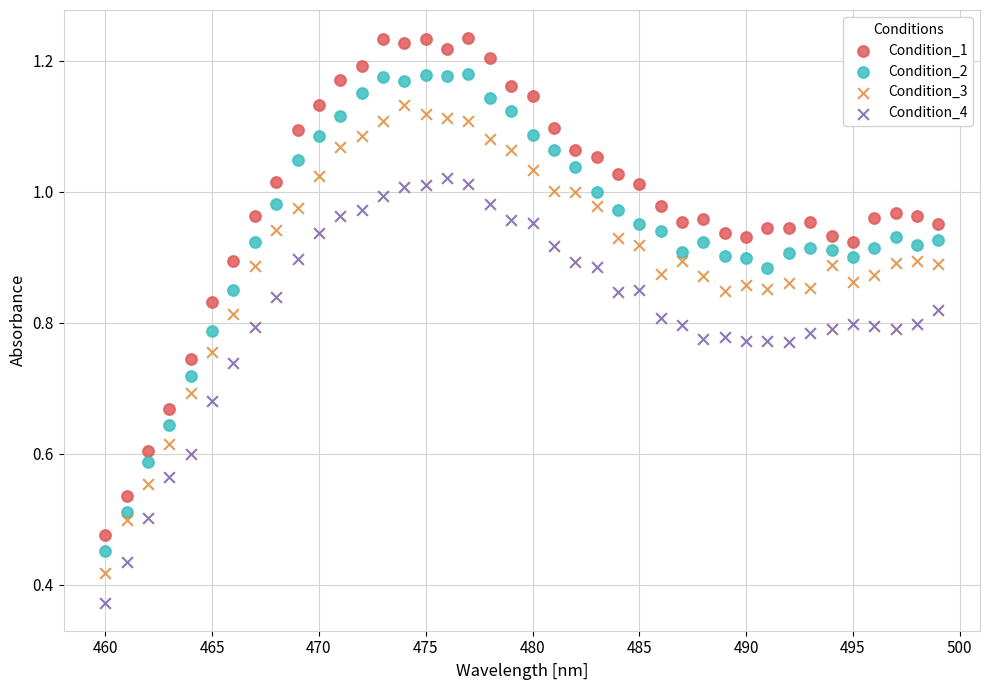

Which series has the largest Y range (max minus min)?

Condition_1